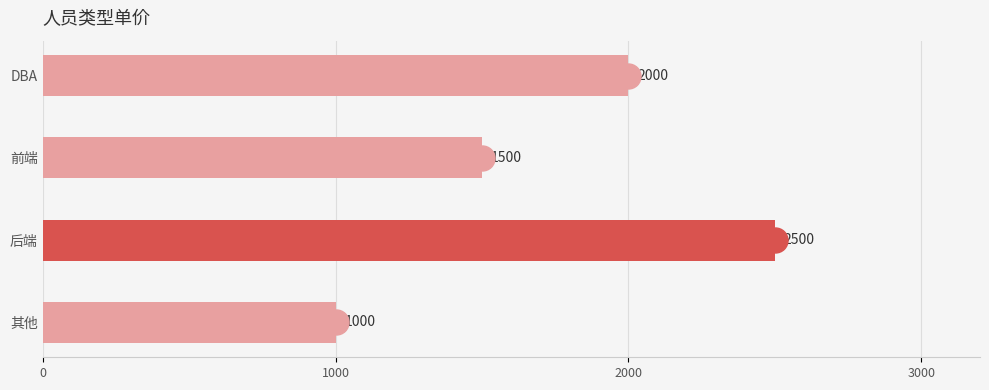

Are the bars horizontal?

Yes